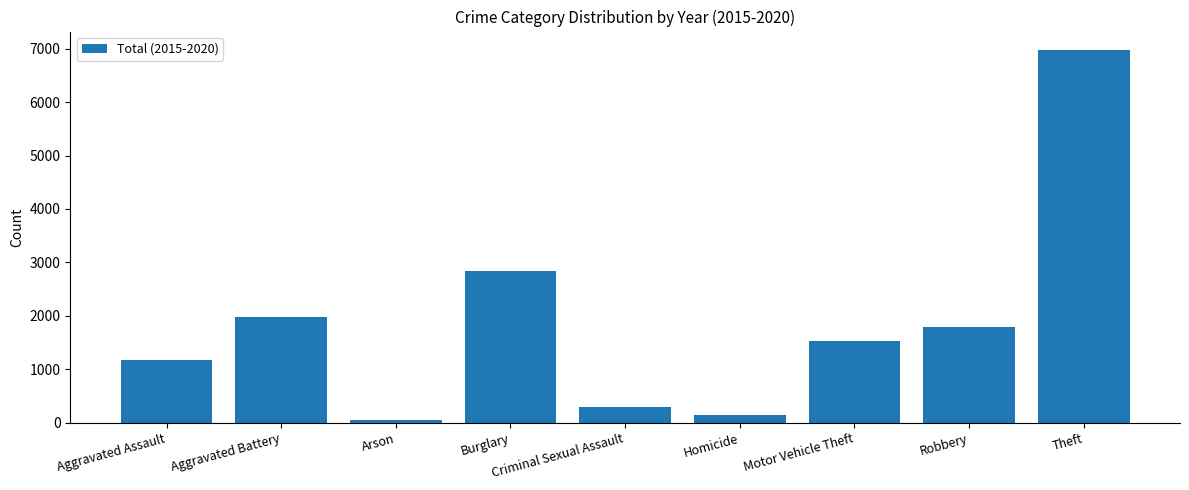

Which label corresponds to the smallest value in the chart?

Arson